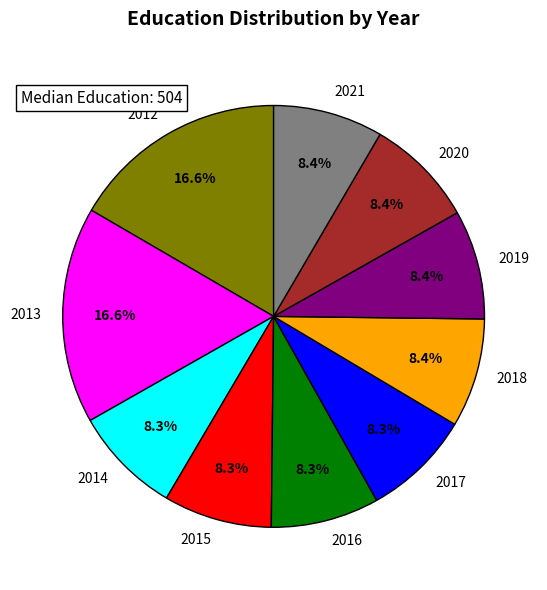

Is it true that 2020 is 22% of the pie?

False